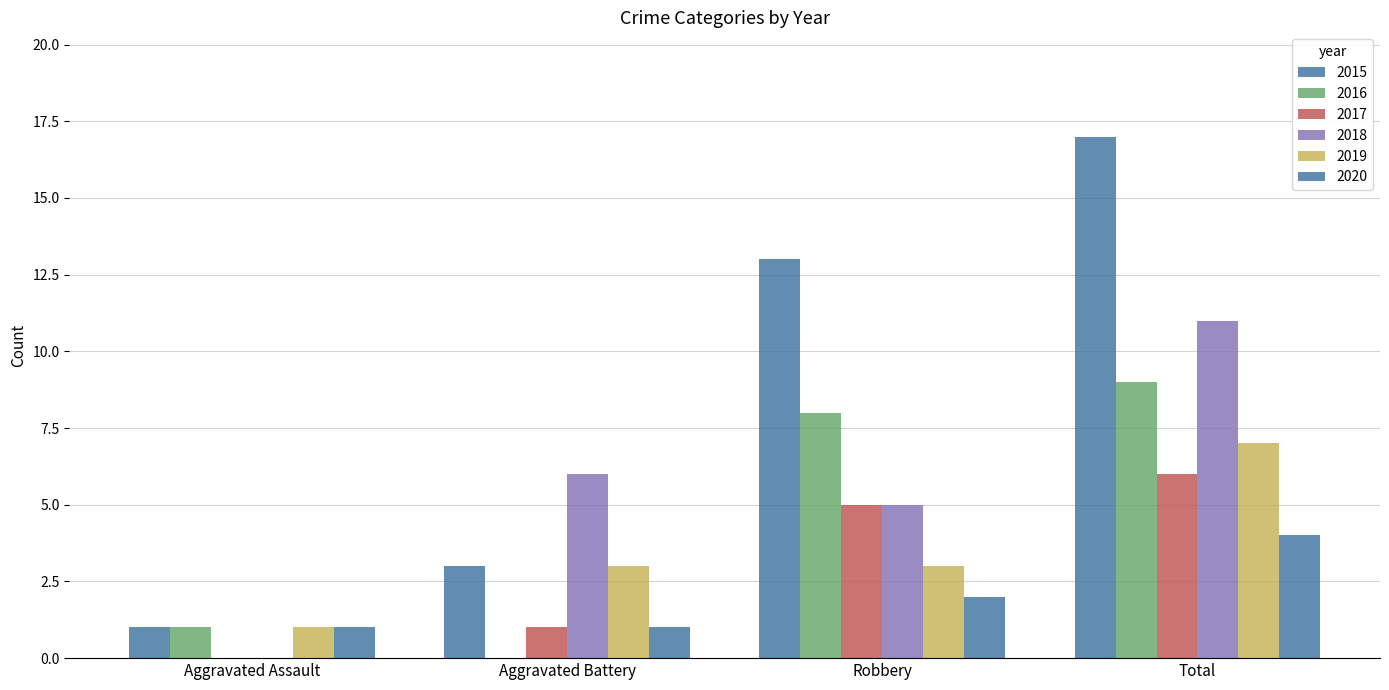

Which has a higher value, Total or Aggravated Assault?

Total